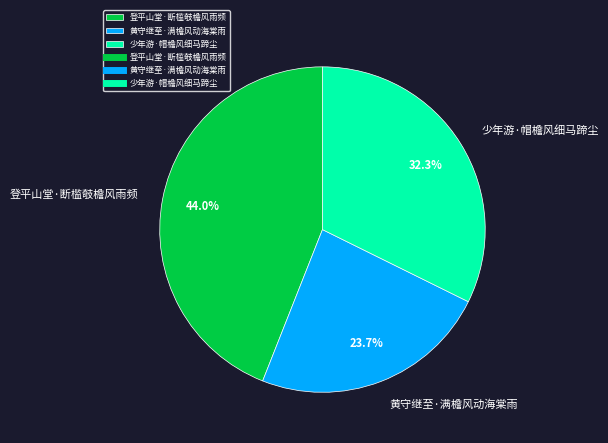

Is 登平山堂·断槛攲檐风雨频 the majority of the pie?

No